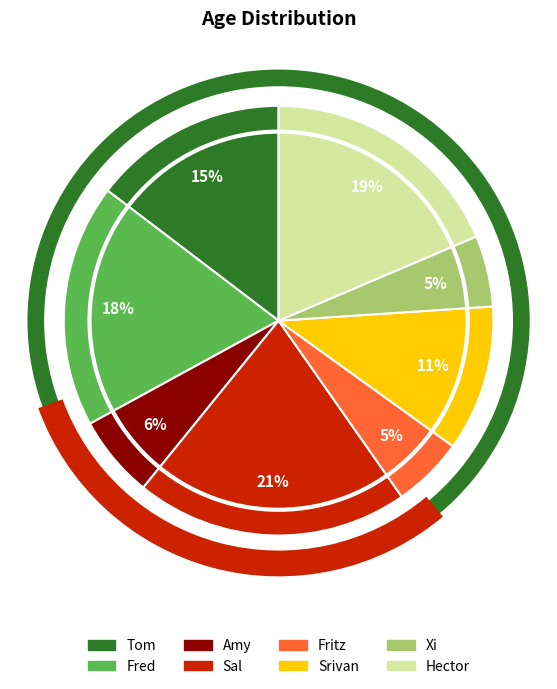

The Srivan slice represents 1% of the pie. True or false?

False